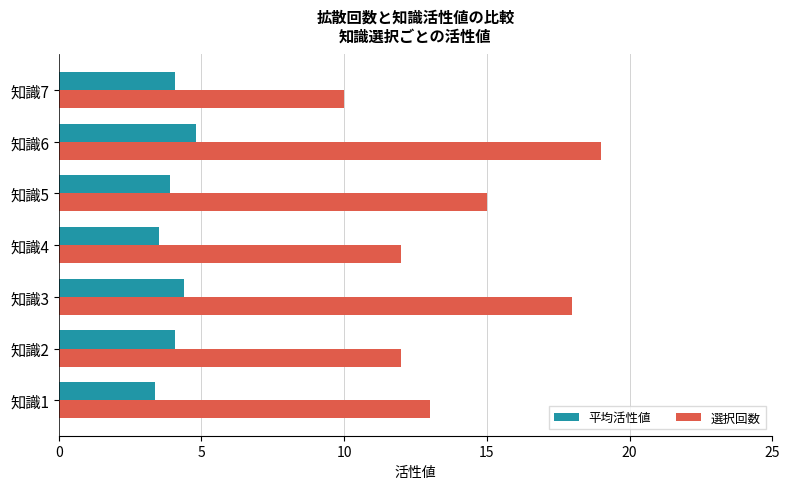

List the series in order of their peak value, highest first.

選択回数, 平均活性値